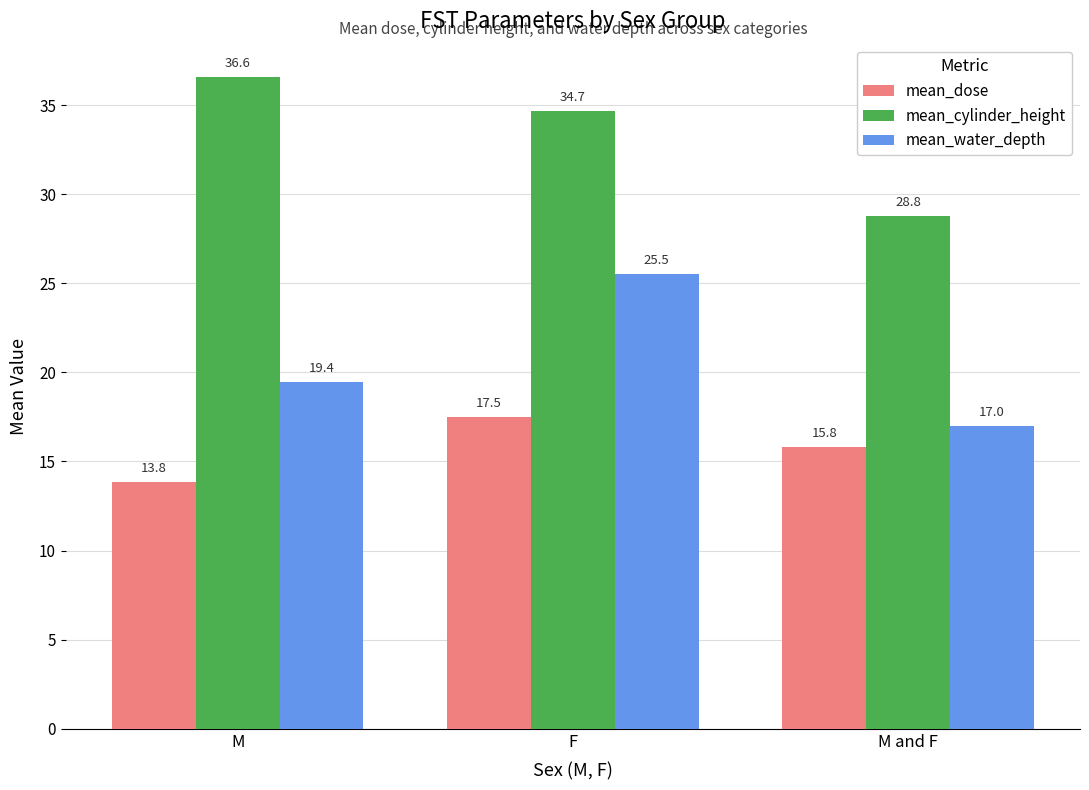

What is the average value of the mean_water_depth series?

20.6